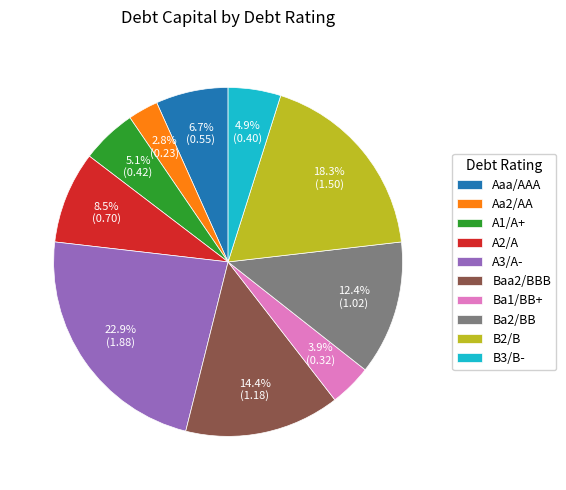

Do Aaa/AAA and Ba2/BB together represent more than half of the pie?

No